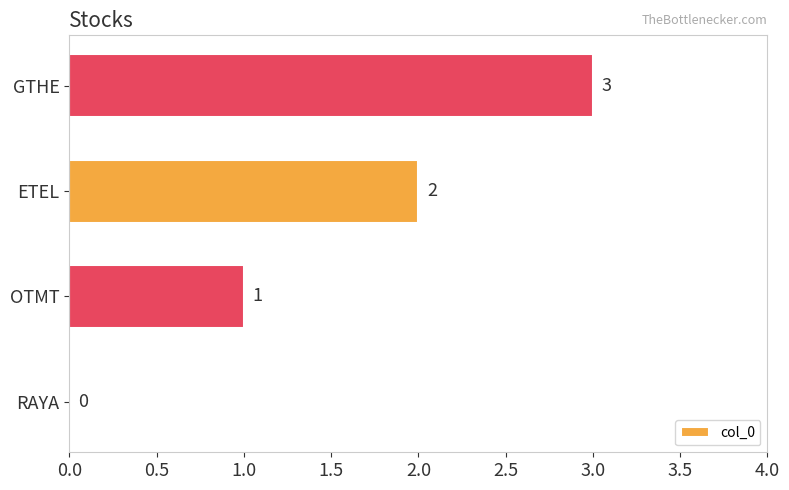

What is the sum of all values?

6